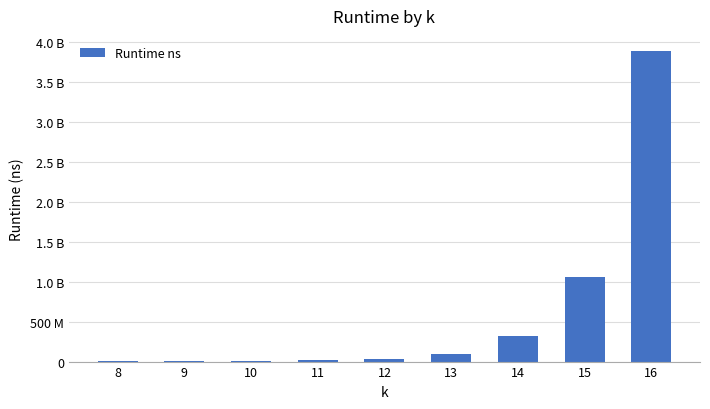

Rank the categories by value from highest to lowest.

16, 15, 14, 13, 12, 11, 10, 9, 8